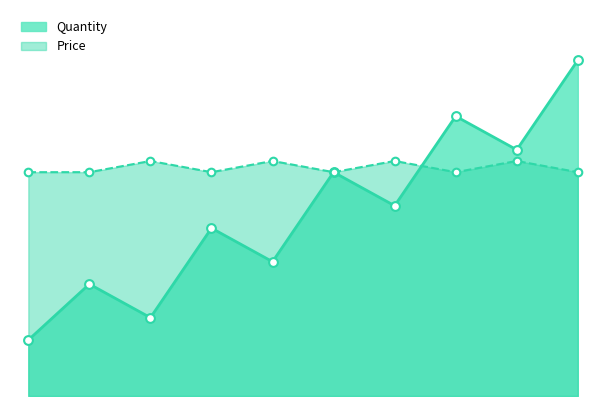

Which series reaches the minimum Y coordinate?

Quantity